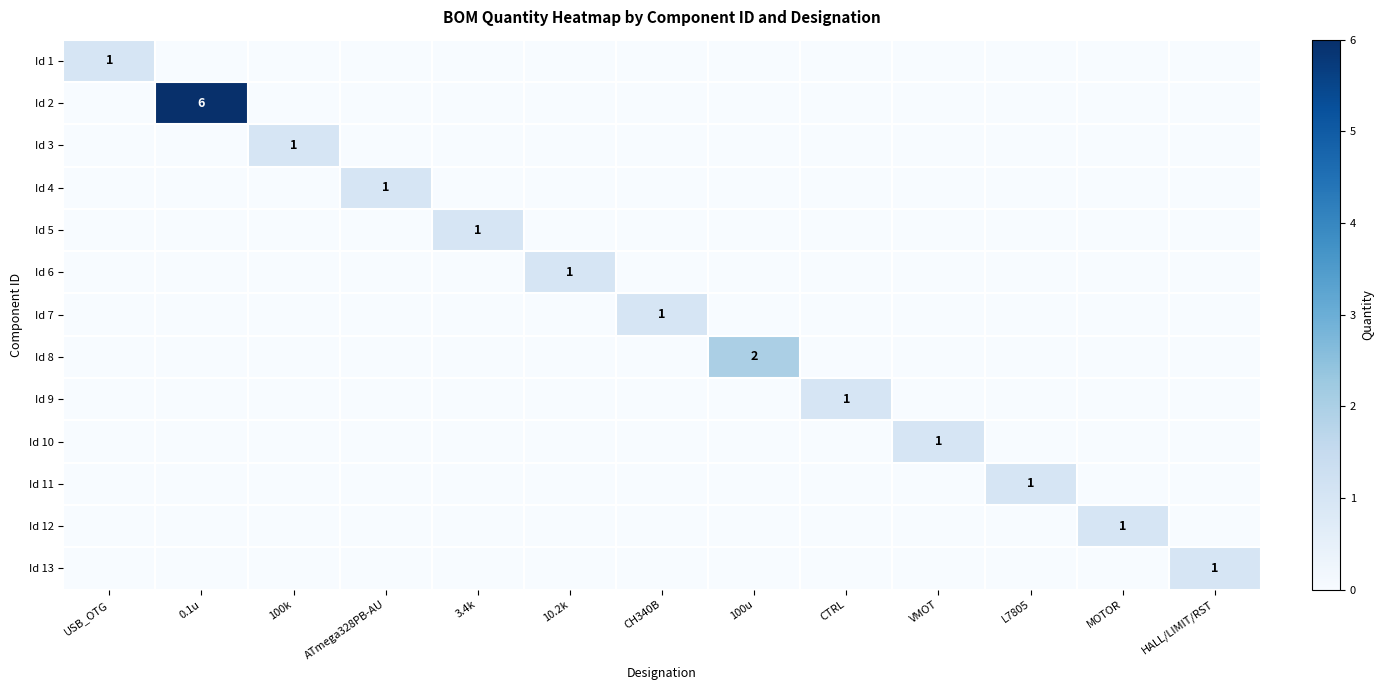

What is the spread (max minus min) of values at CH340B?

1